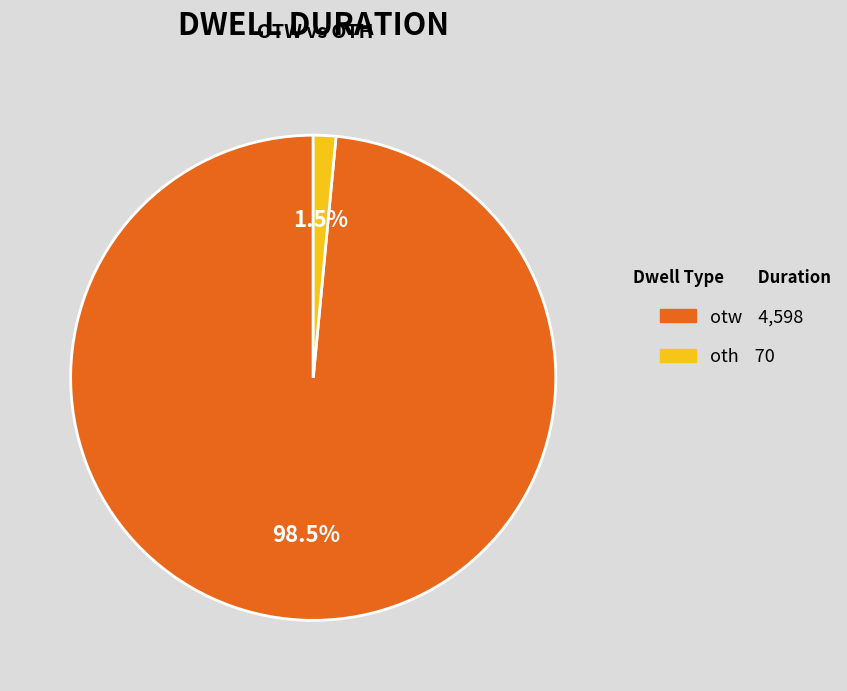

Rank the categories by value from lowest to highest.

oth, otw